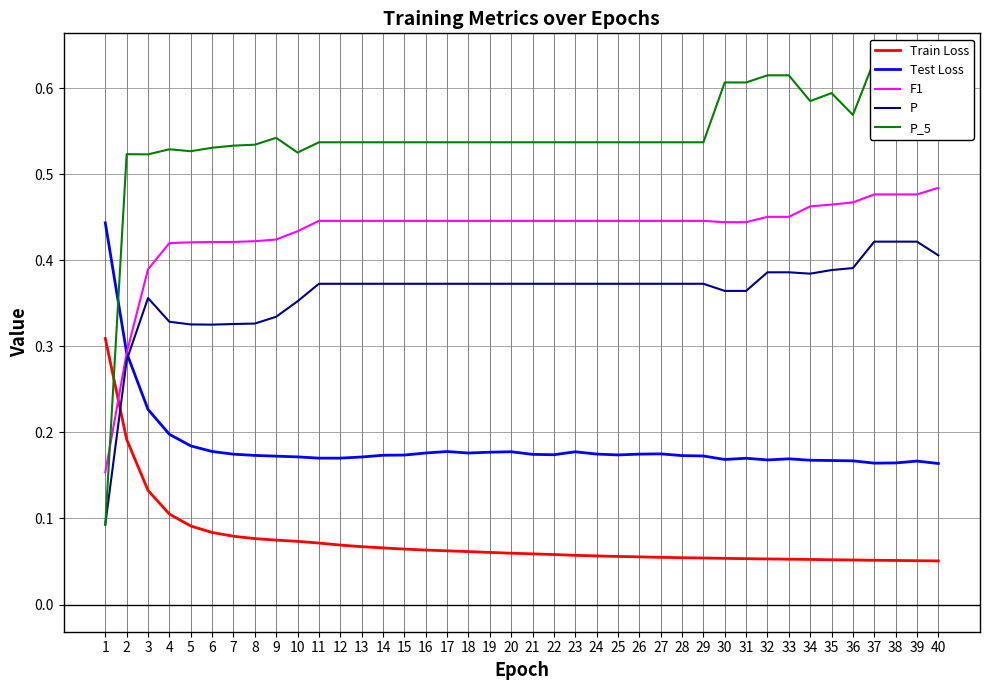

Which series ends up on top after the final intersection of F1 and P_5?

P_5